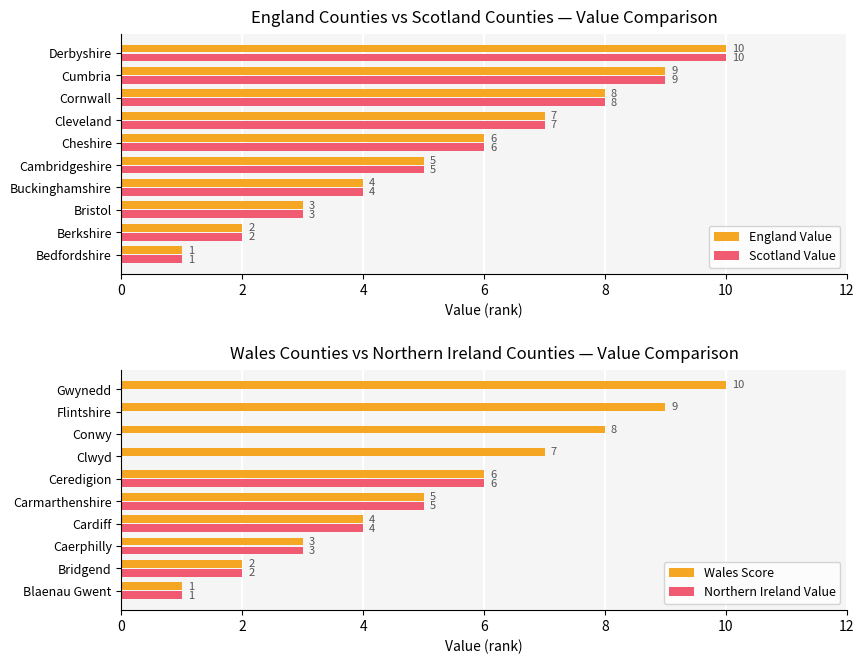

How many series are shown in this chart?

4